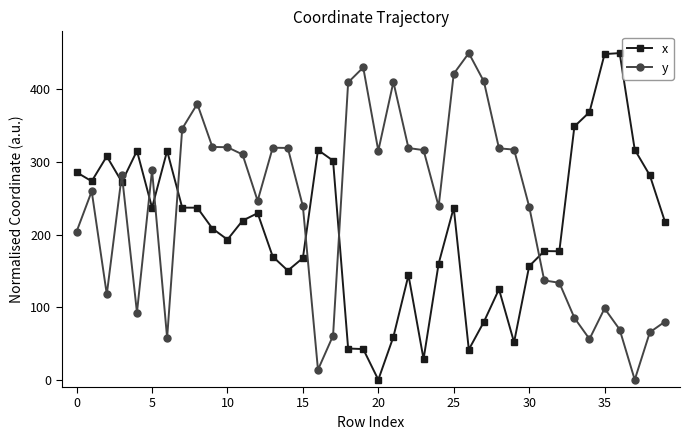

What is the value of the x point at the 38th from the left?

317.0